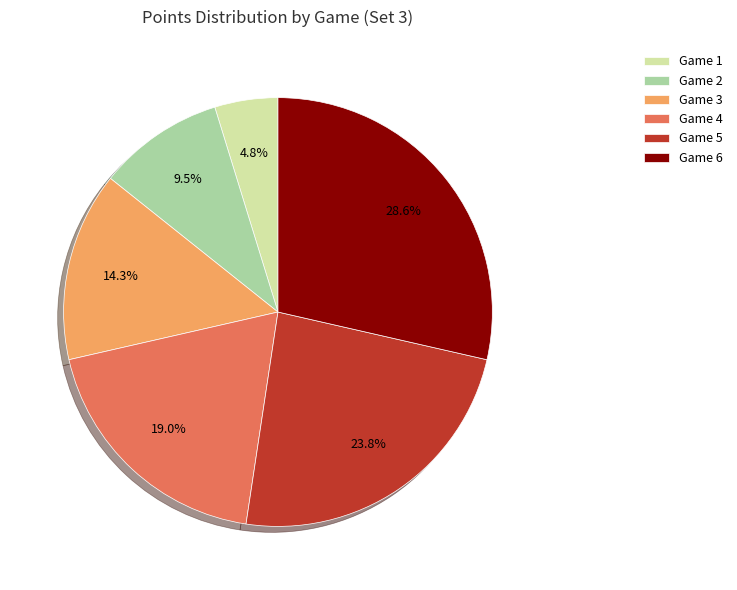

To the nearest percent, what is the difference between the largest and smallest slice percentages?

24%